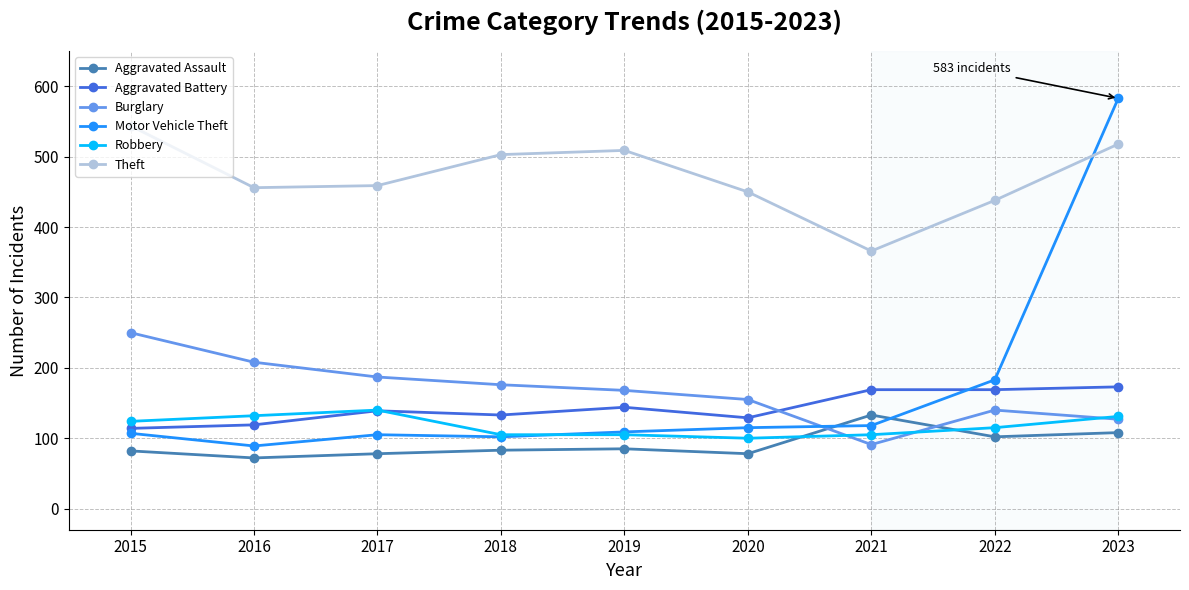

What is the value of the Aggravated Assault point at the 2nd from the left?

72